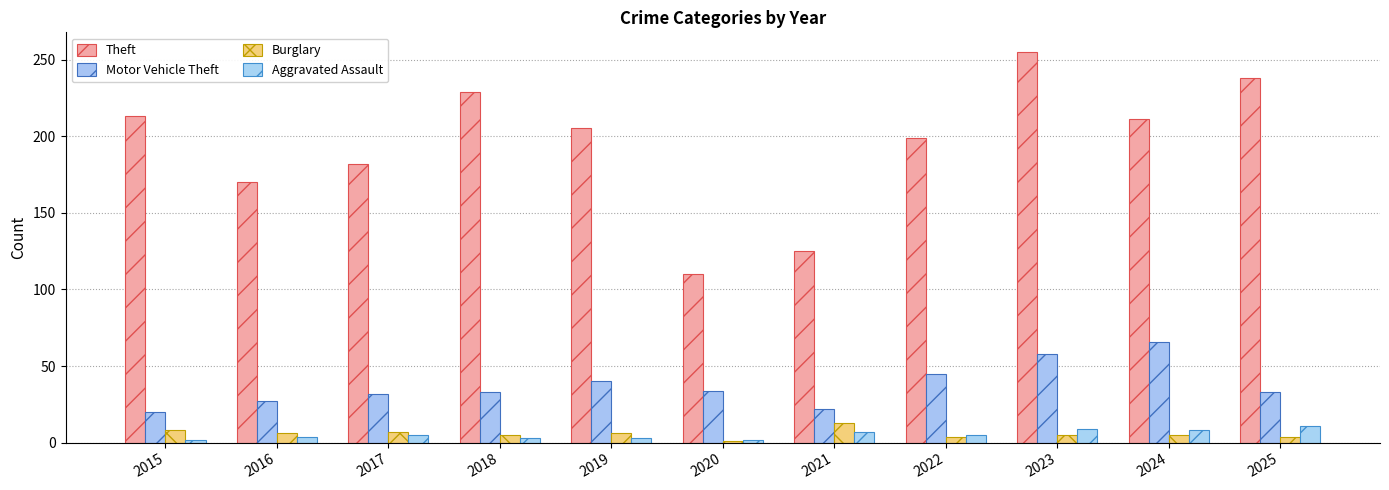

How many bars are there in each group?

4